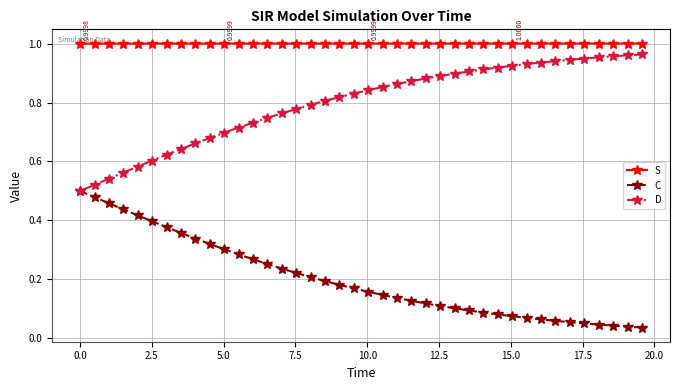

Which series has the largest total across all categories?

S